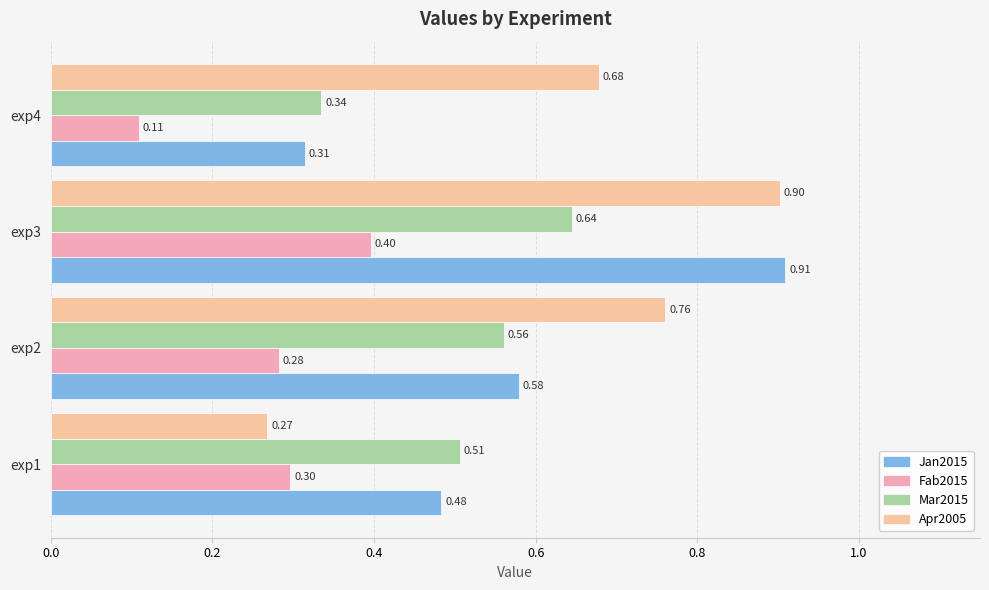

Which series has the largest range (max minus min)?

Apr2005